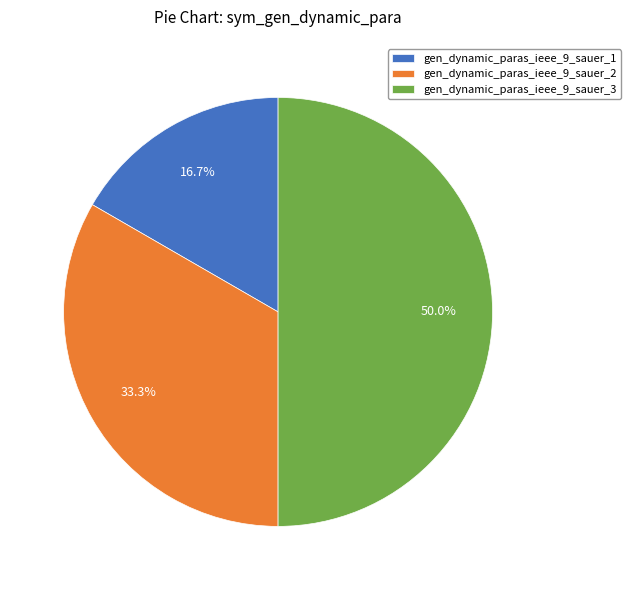

Is gen_dynamic_paras_ieee_9_sauer_2 the majority of the pie?

No